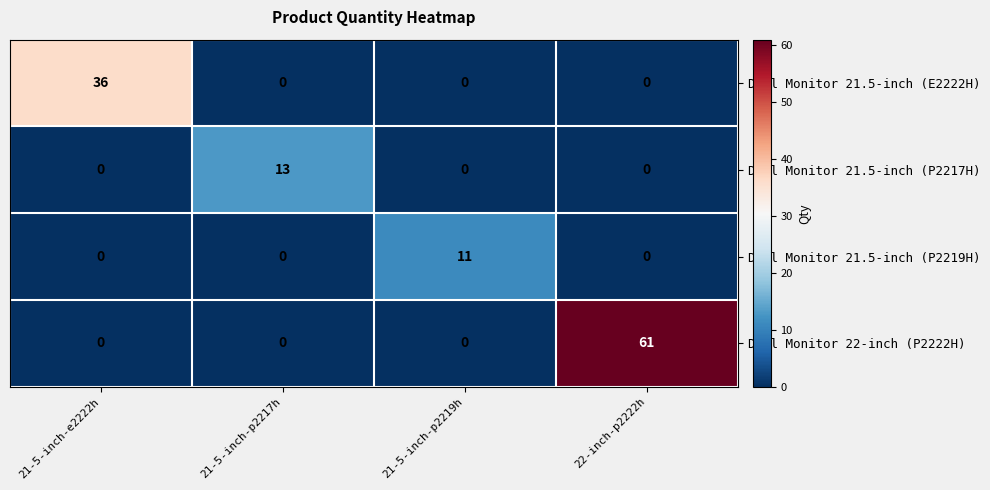

What is the sum of all Dell Monitor 21.5-inch (E2222H) values?

36